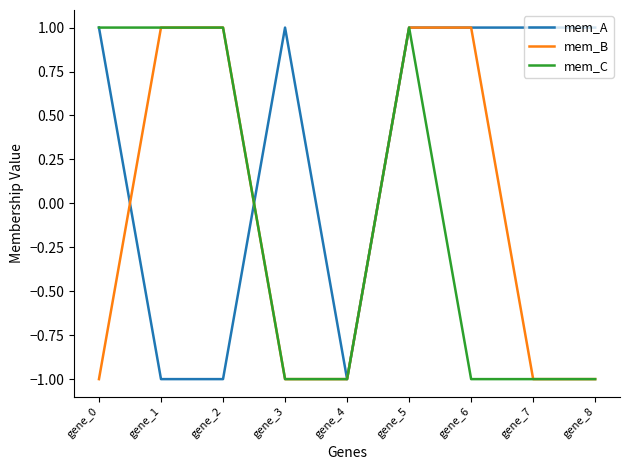

Which series changed the most between gene_0 and gene_8?

mem_C